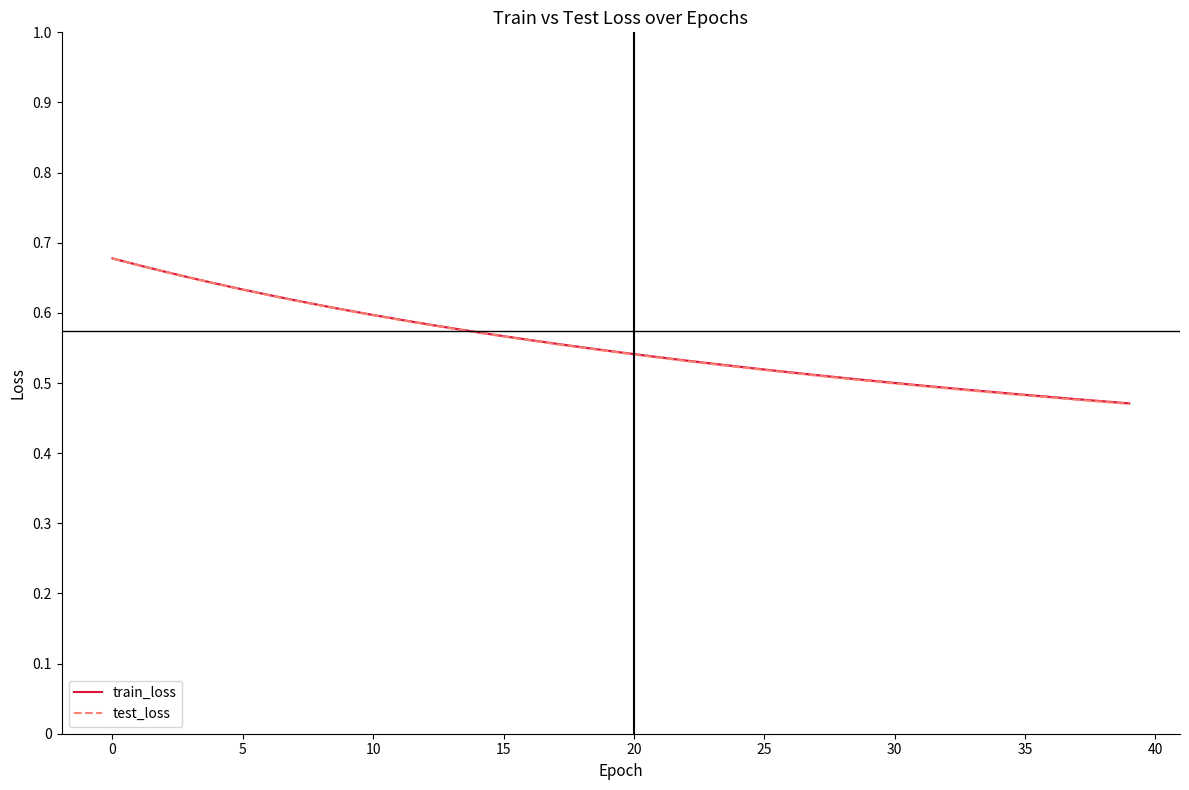

What is the lowest value of the train_loss series?

0.5